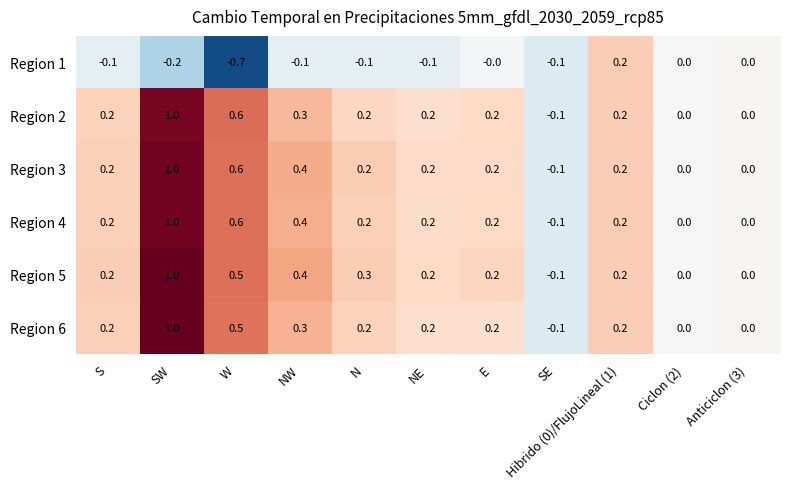

Is it true that Region 1 equals -0.1 at S?

True